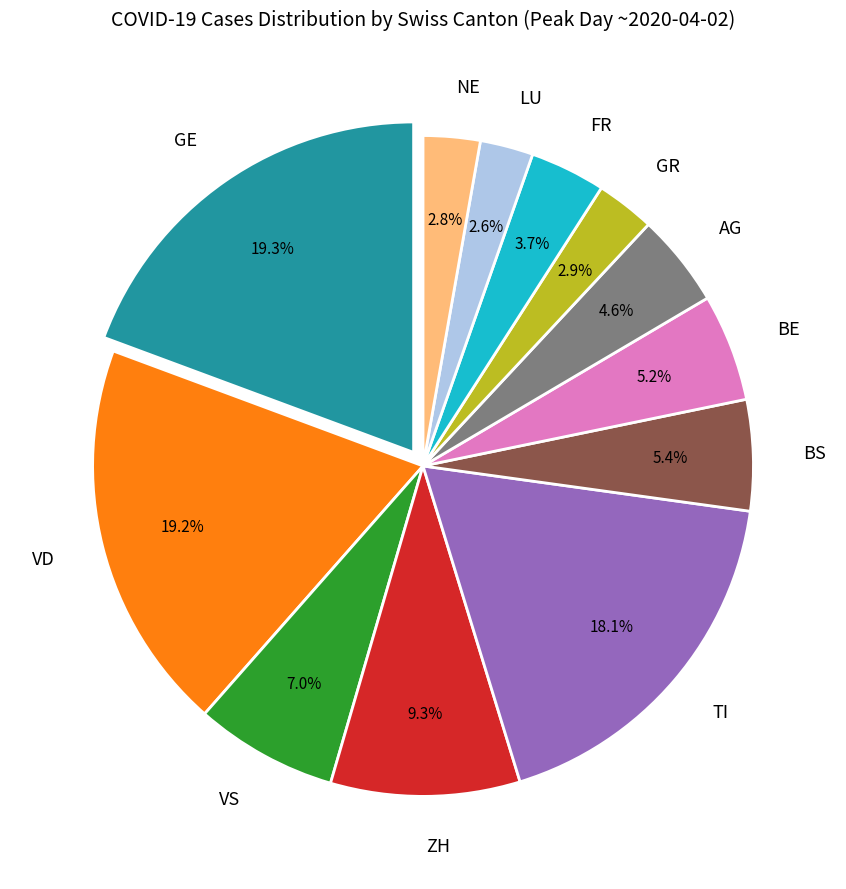

Is there any slice that represents more than half of the pie?

No